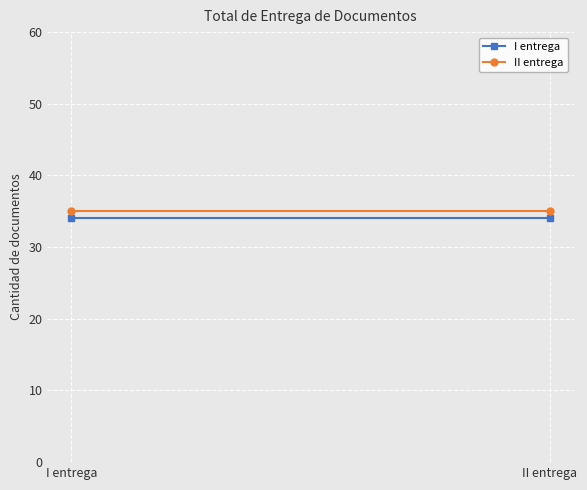

Which label corresponds to the smallest value in the chart?

I entrega